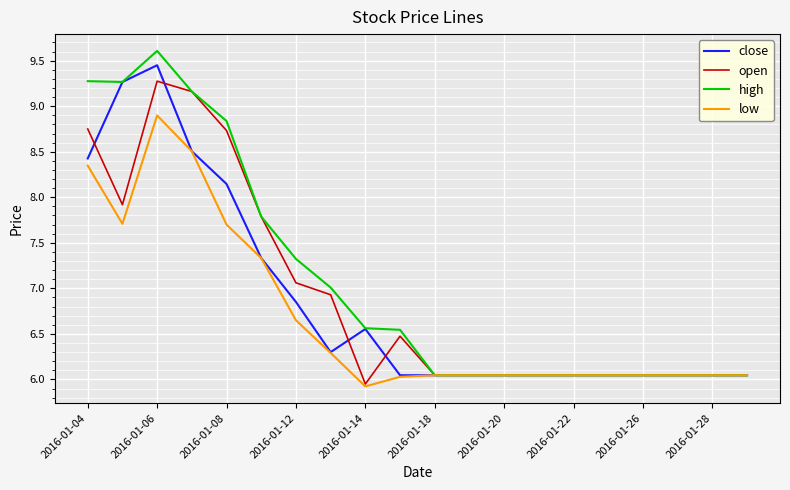

What is the highest value of the low series?

8.9